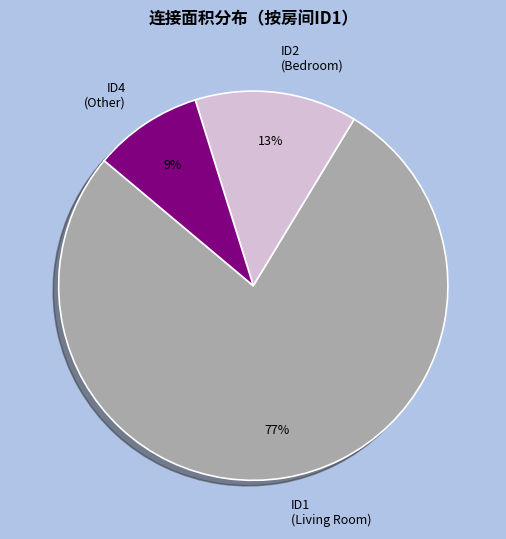

Which slice is the largest?

ID1 (Living Room)